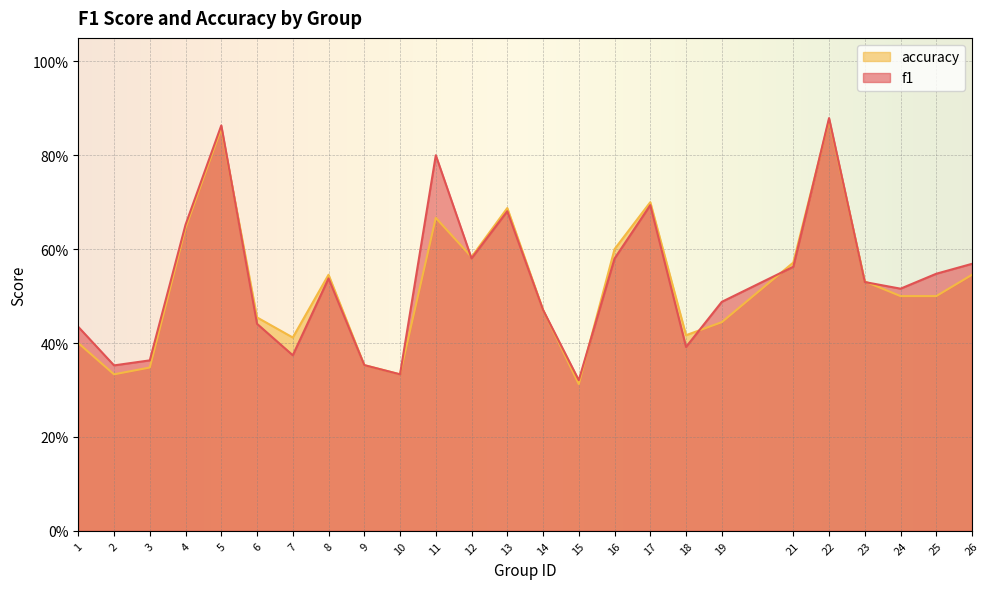

How many lines are shown in the chart?

2